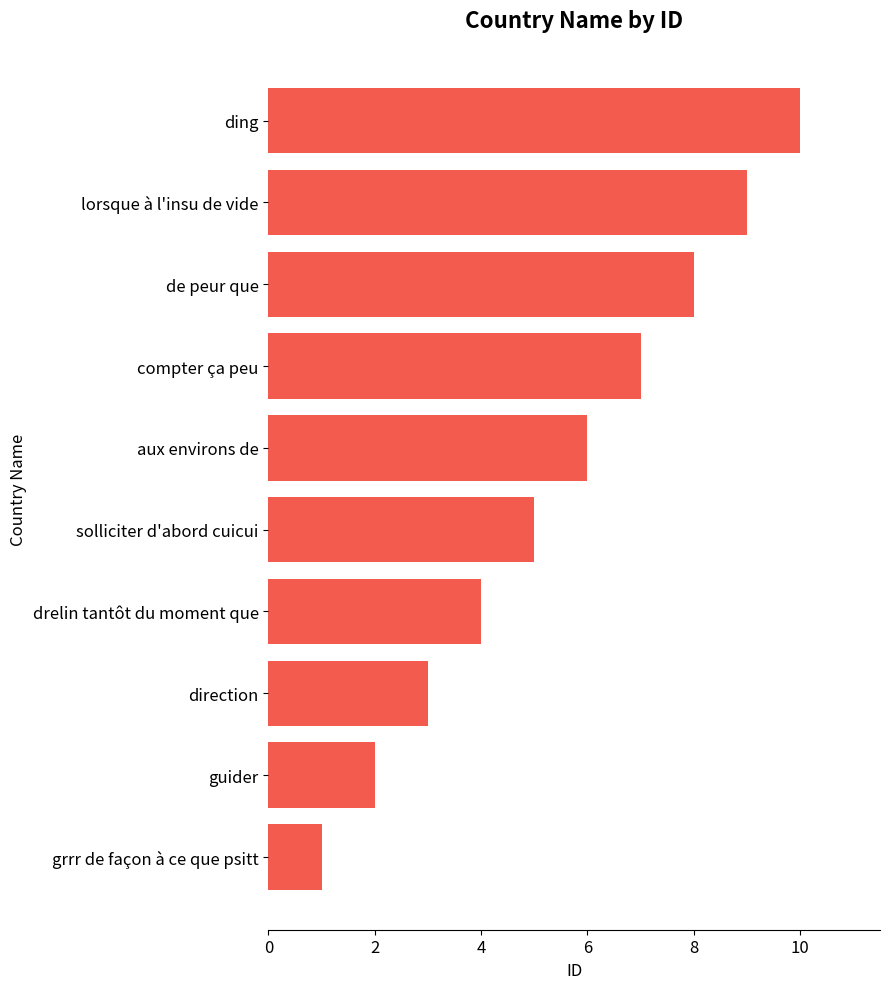

Which category has the highest value across all series?

ding